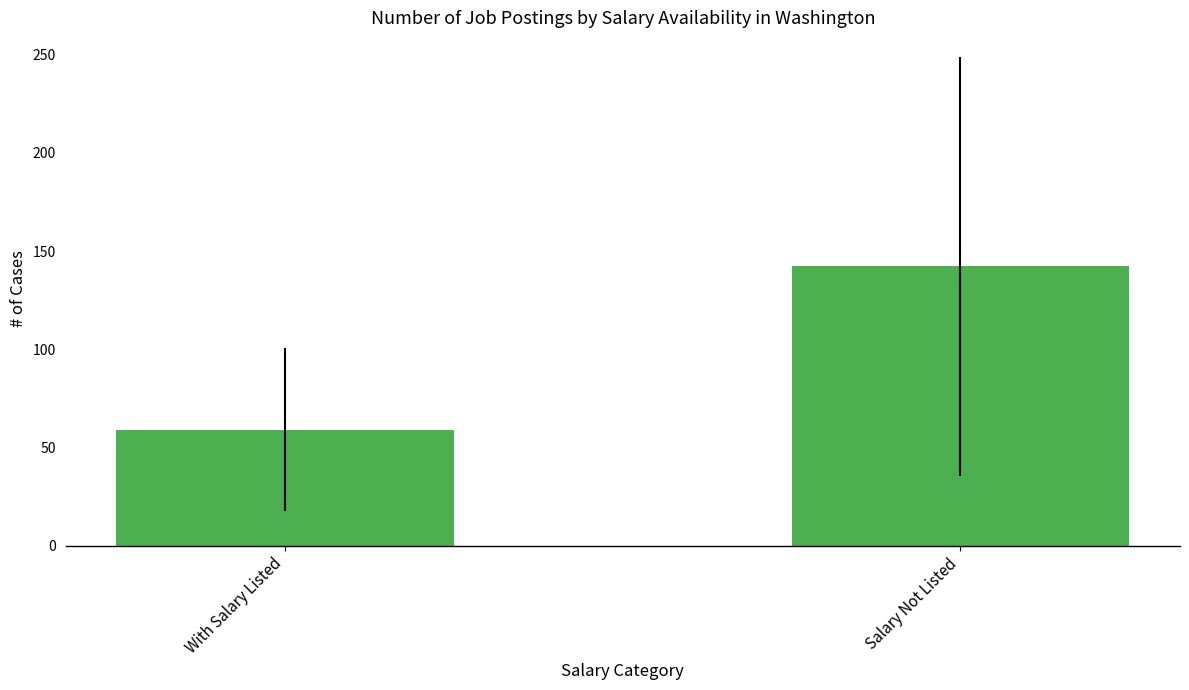

Where does the data first go above 142?

Salary Not Listed